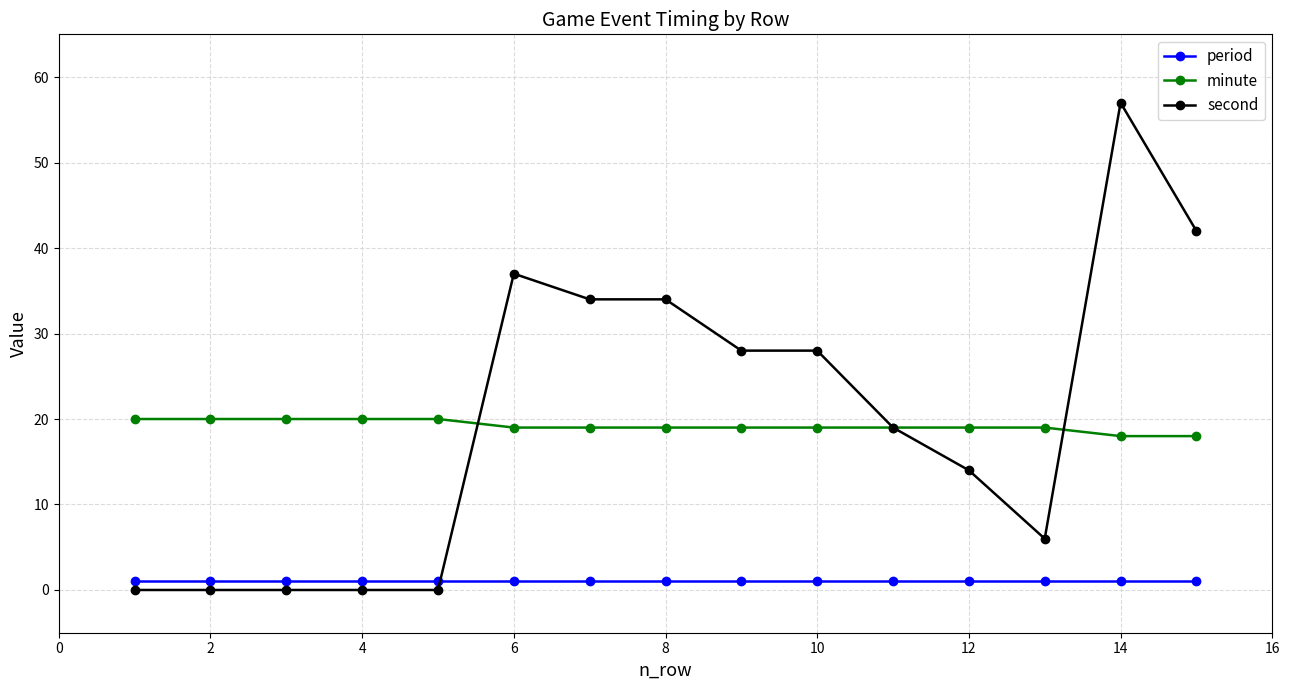

At how many categories does at least one series exceed 15?

15